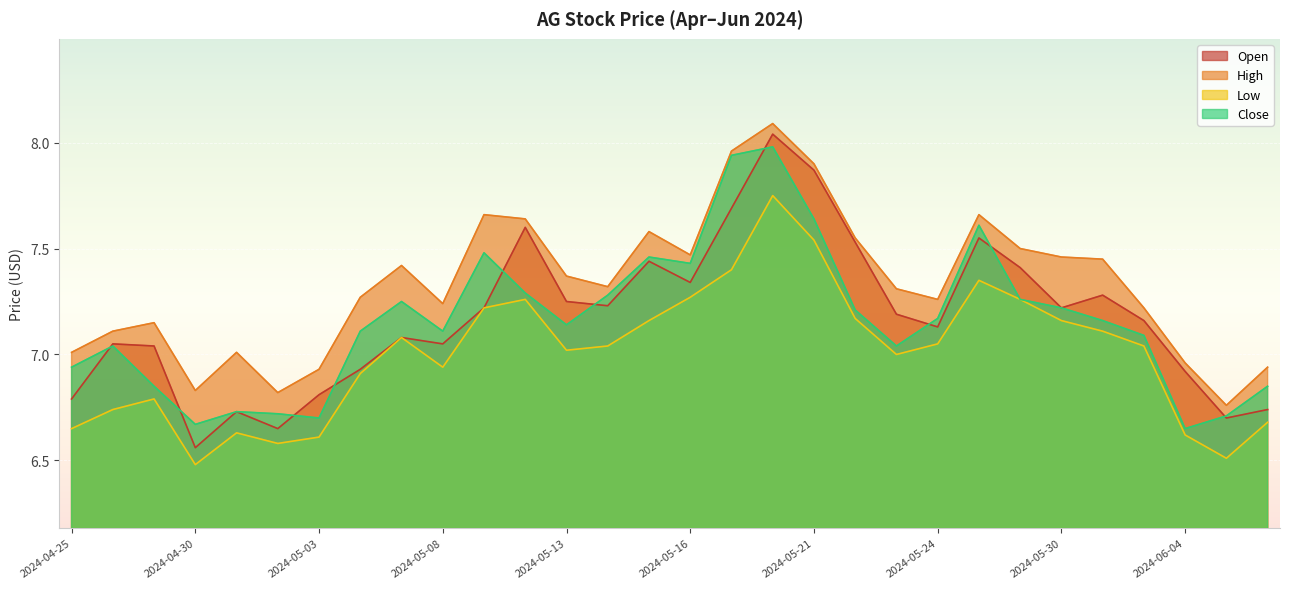

How many lines are shown in the chart?

4